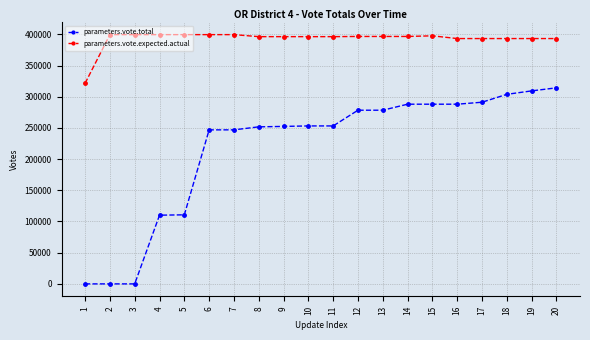

True or false: parameters.vote.total and parameters.vote.expected.actual cross at least once.

False